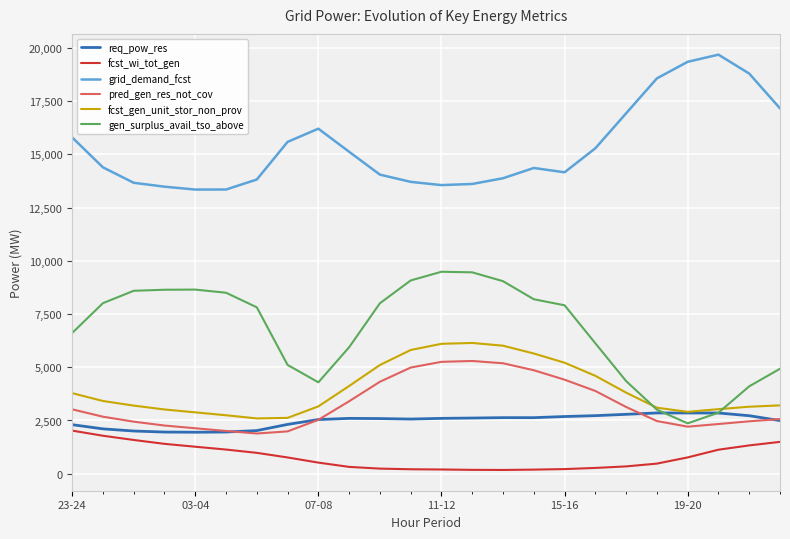

True or false: fcst_wi_tot_gen and pred_gen_res_not_cov cross at least once.

False